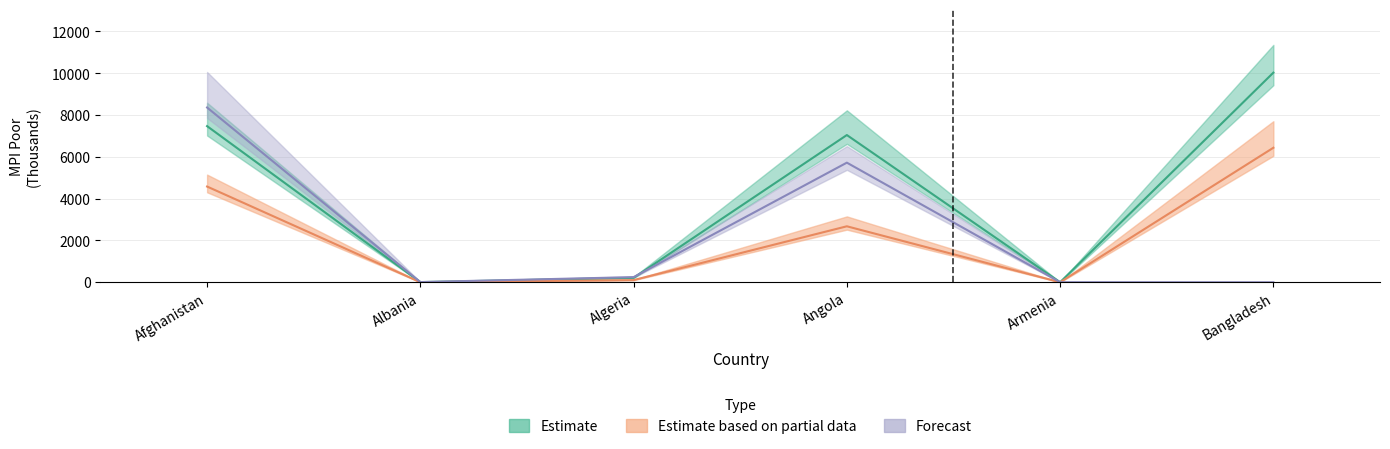

What value does the MPI_poor_0_9 series have at Angola?

7044.9